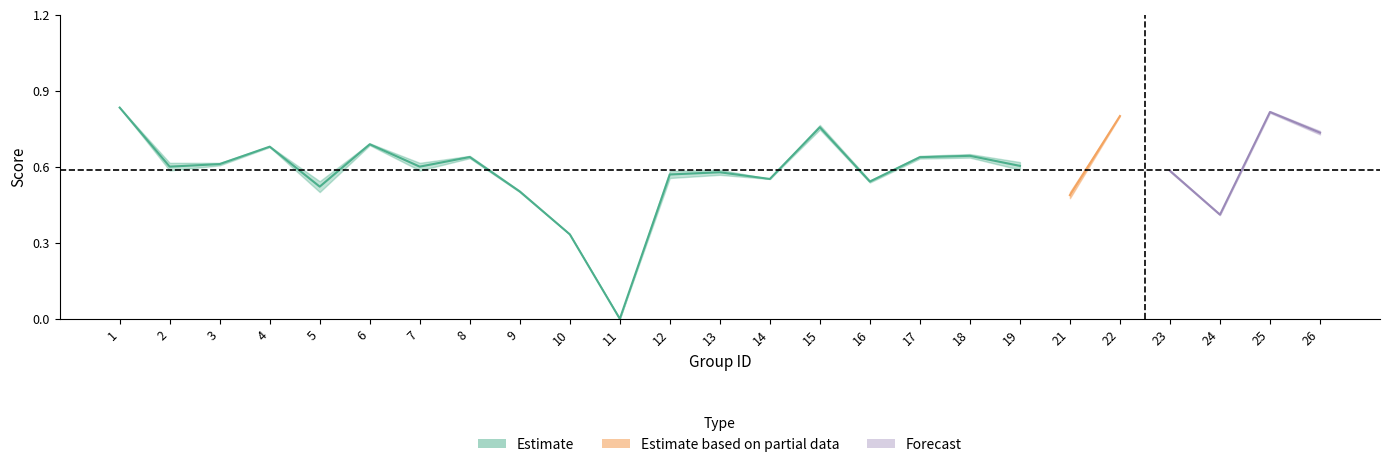

How many positive values does the accuracy series have?

24